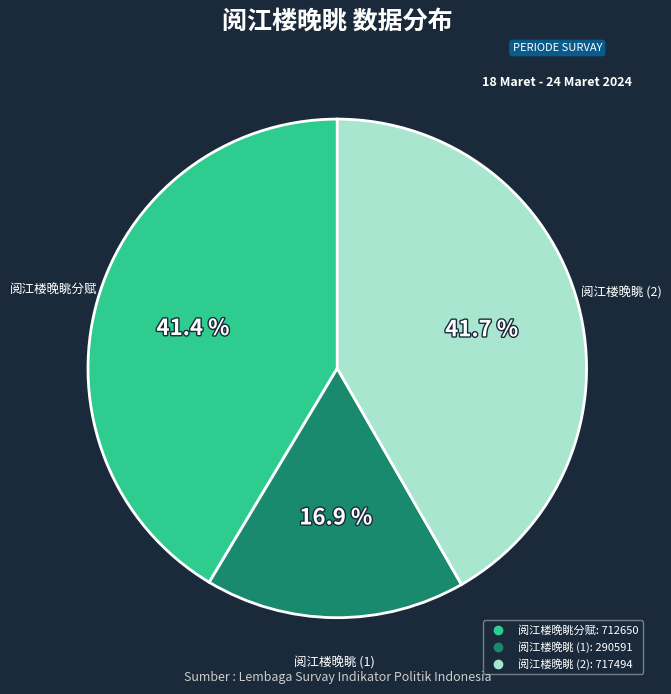

How many segments does this pie chart have?

3